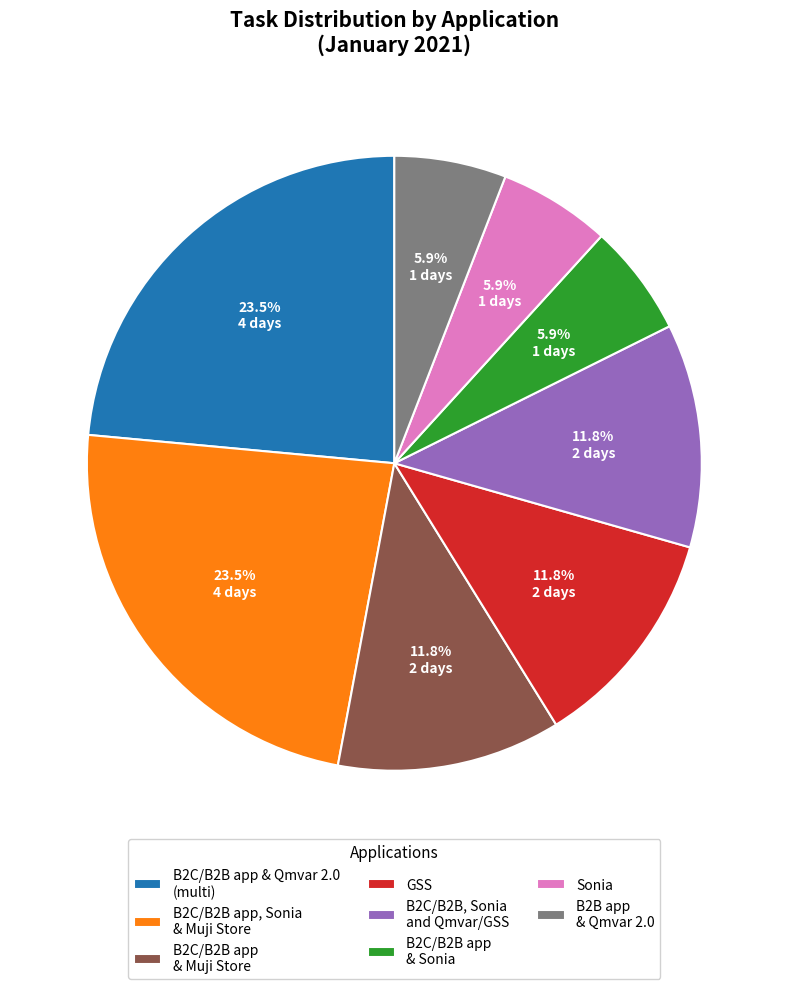

What portion of the pie excludes B2C/B2B app, Sonia & Muji Store?

76.5%